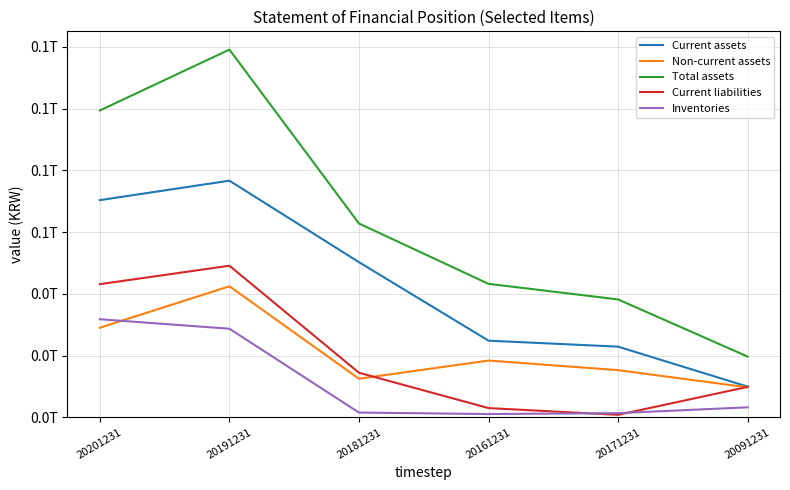

Is this an area chart (filled region under the line)?

No